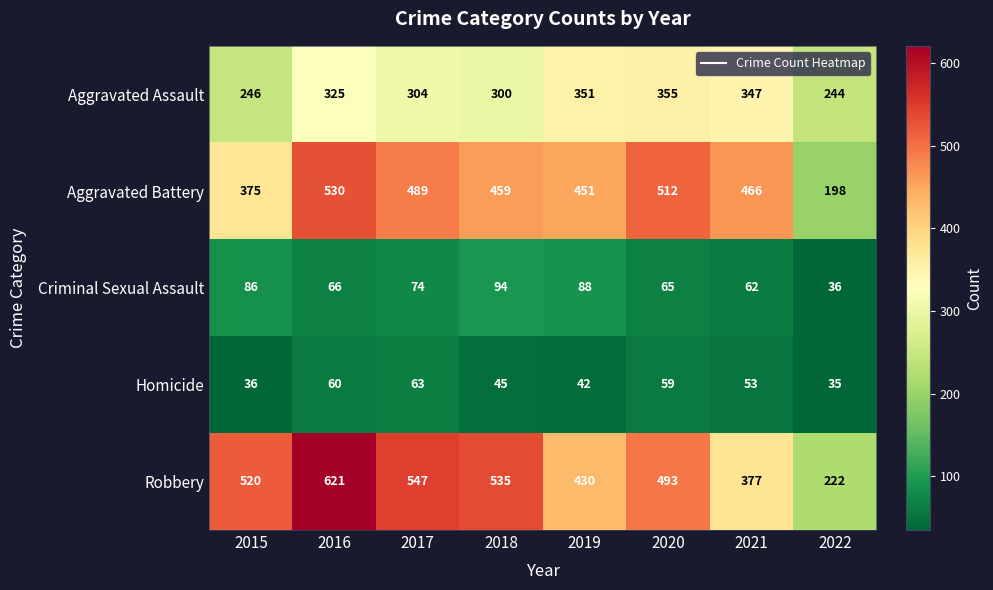

What is the maximum value shown in the chart?

621